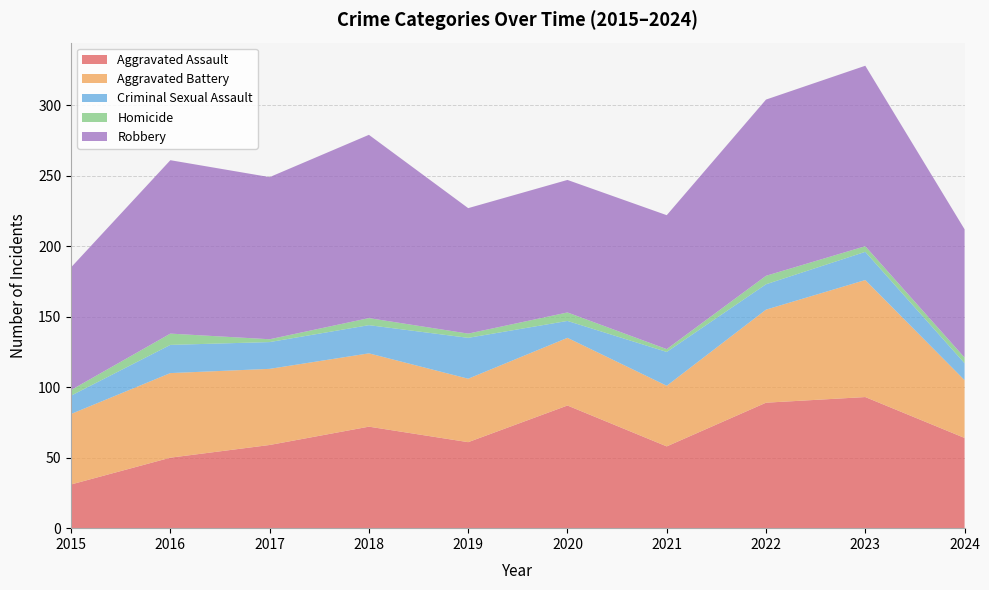

Reading left to right, transcribe all the data shown in this chart.

Aggravated Assault: 31	50	59	72	61	87	58	89	93	64
Aggravated Battery: 50	60	54	52	45	48	43	66	83	41
Criminal Sexual Assault: 13	20	19	20	29	12	24	18	20	12
Homicide: 4	8	2	5	3	6	2	6	4	4
Robbery: 87	123	115	130	89	94	95	125	128	91